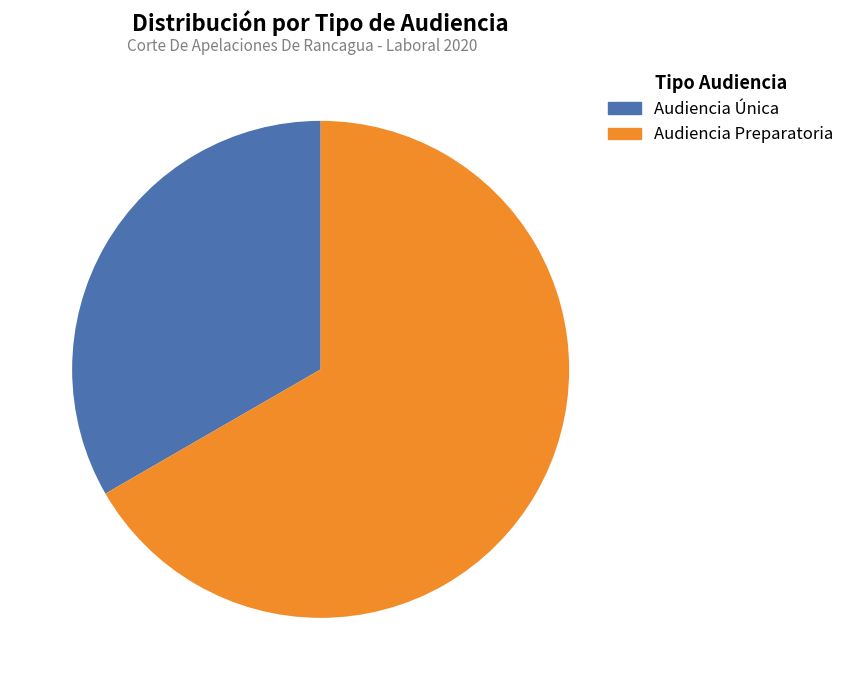

Combined, what portion of the pie is Audiencia Única and Audiencia Preparatoria?

100.0%